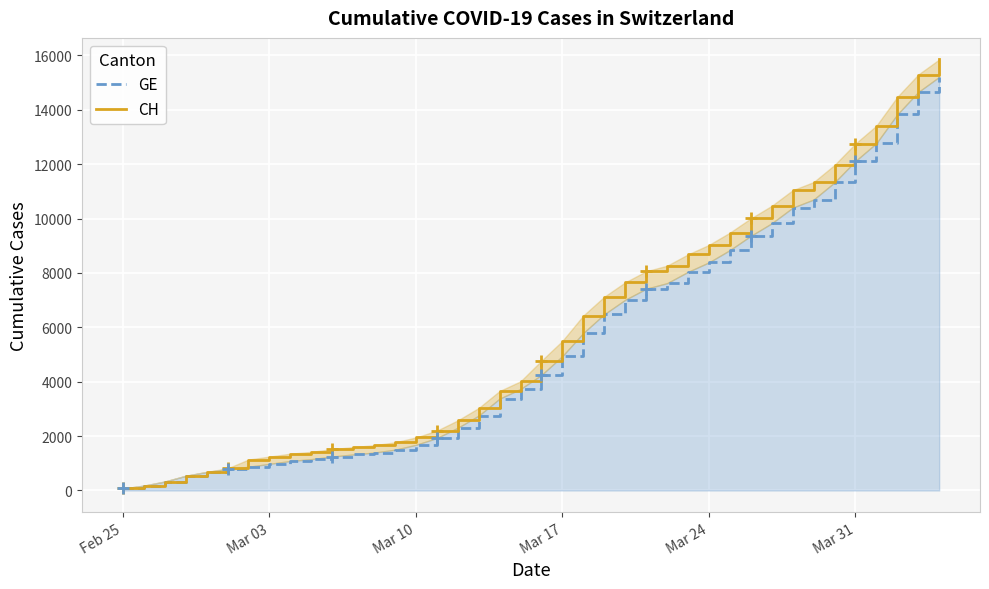

At Mar 24, list the series in order from smallest to largest.

GE, CH